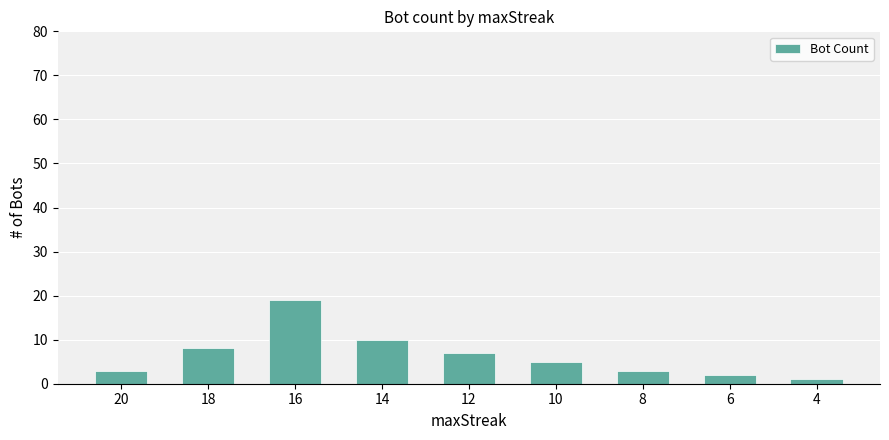

Which category has the highest value across all series?

16